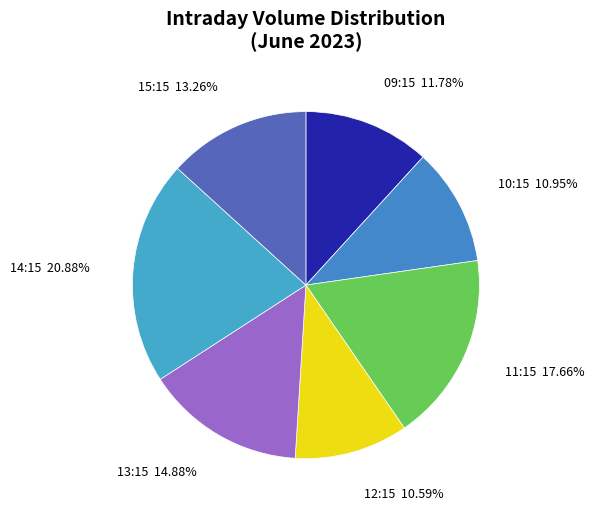

Do 15:15 and 14:15 together represent more than half of the pie?

No